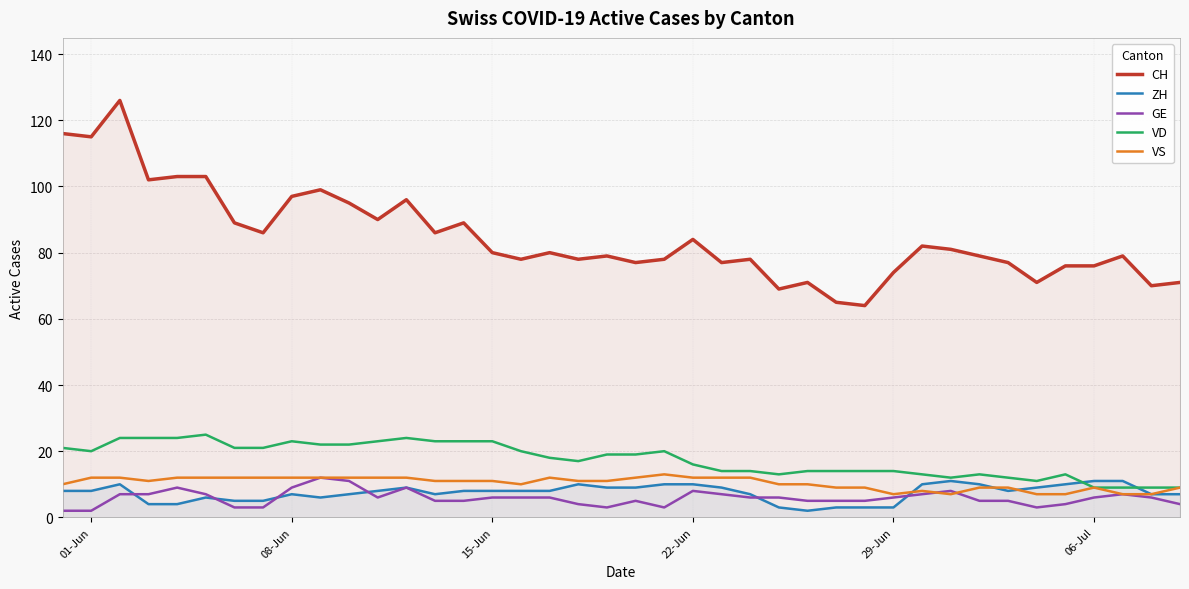

True or false: VS and CH intersect in this chart.

False